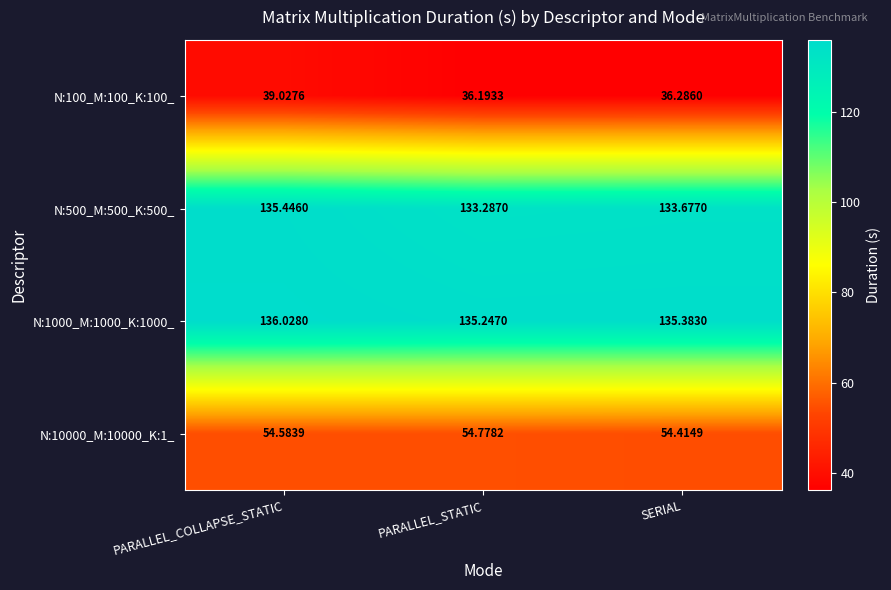

How many series are shown in this chart?

4